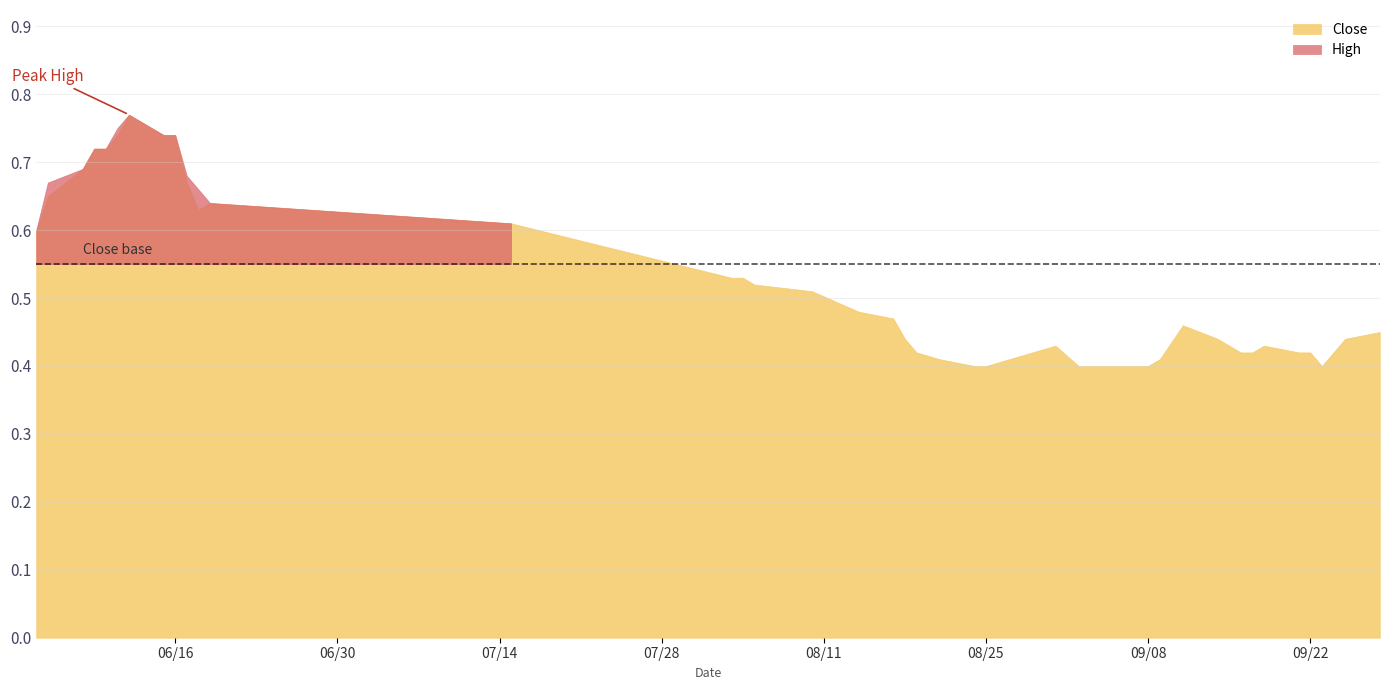

Which label corresponds to the largest value in the chart?

2015-06-12